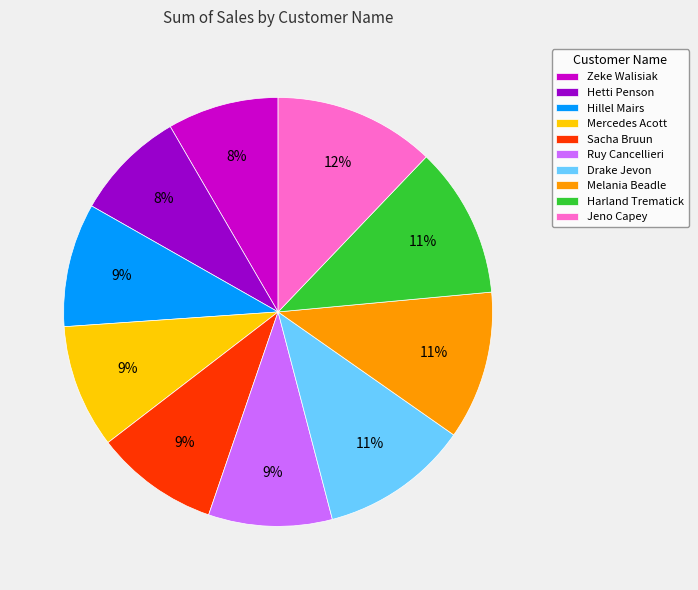

Which slice is the largest?

Jeno Capey